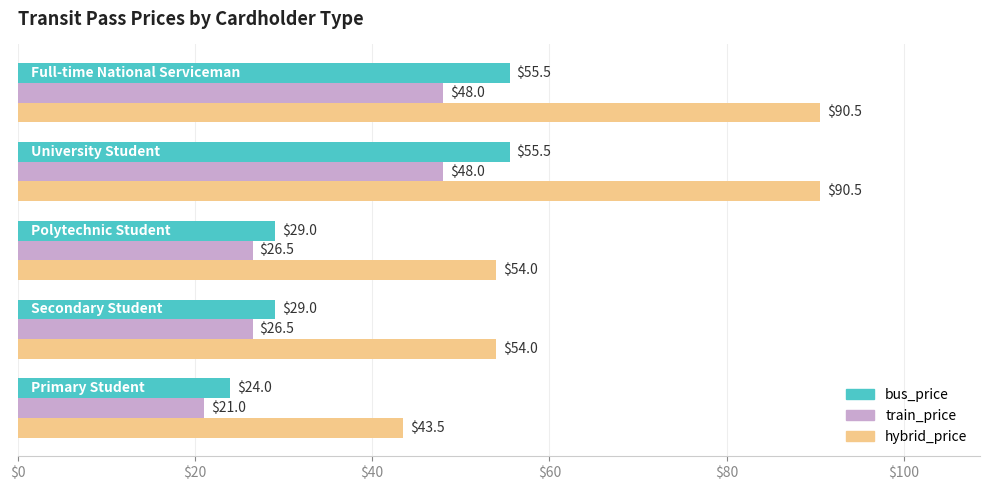

At how many categories does at least one series exceed 80?

2